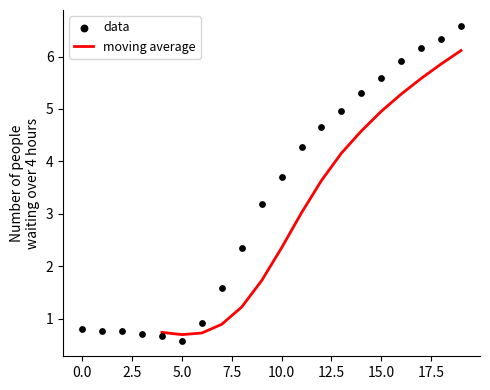

What is the maximum value for moving average?

6.1